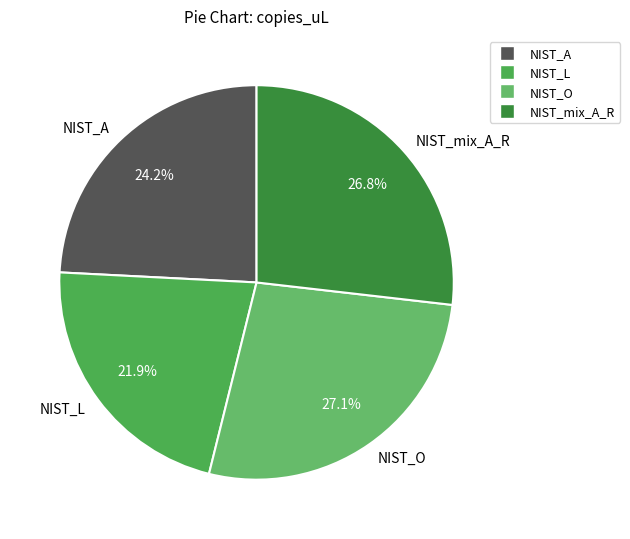

Does NIST_A represent more than half of the total?

No